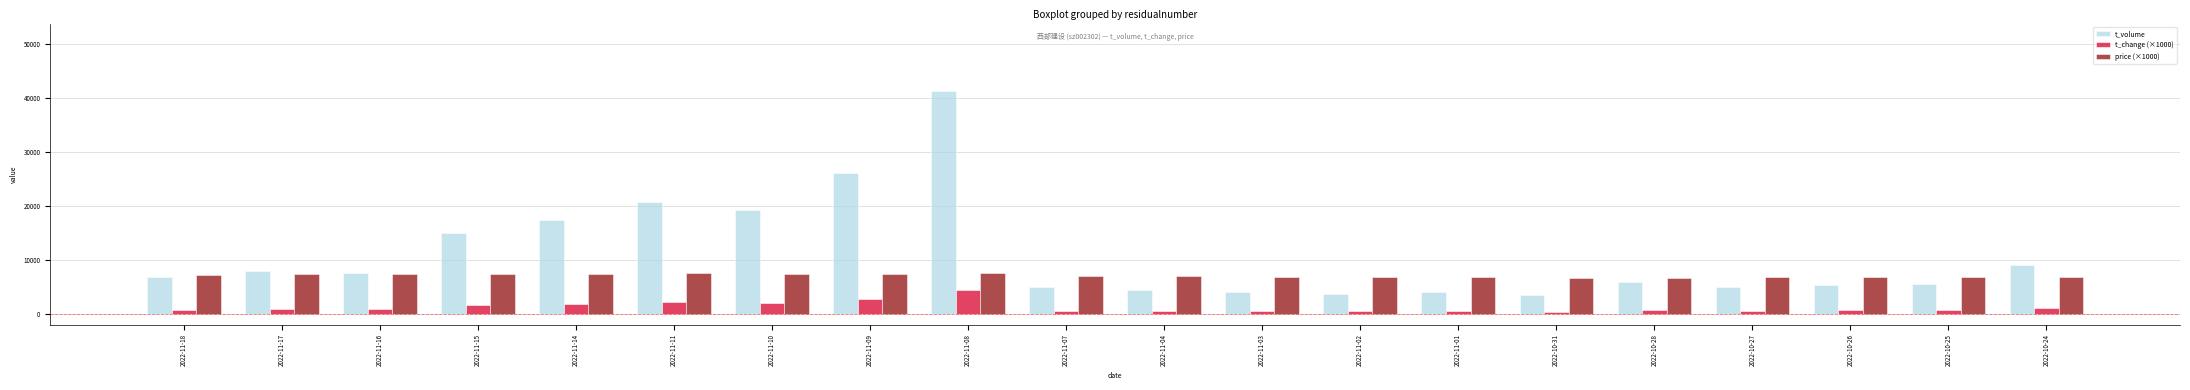

What is the label of the 7th bar from the left?

2022-11-10